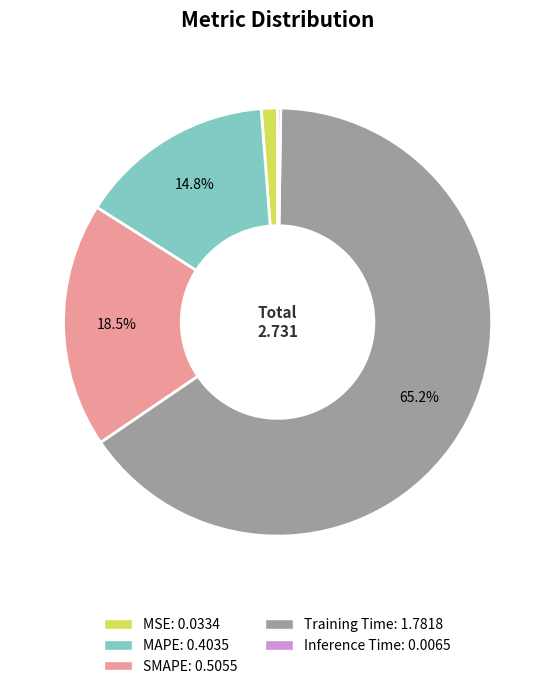

Is the sum of MSE and MAPE greater than half?

No